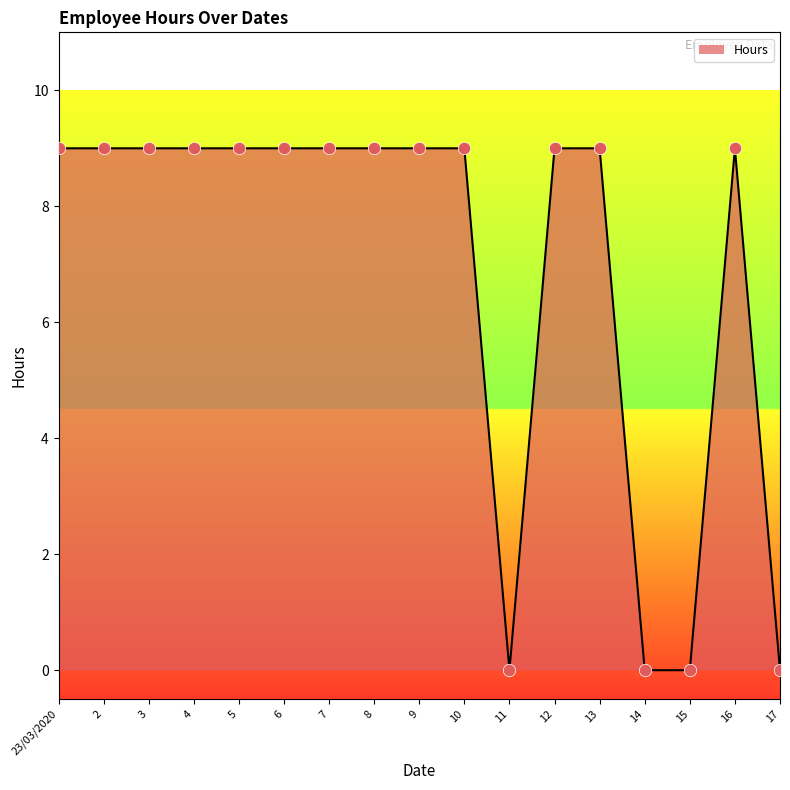

What is the change in value from 5 to 15?

-9